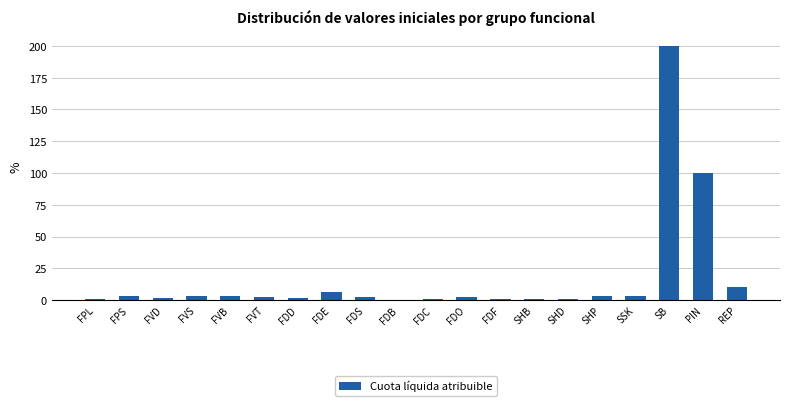

What is the maximum value shown in the chart?

200.0